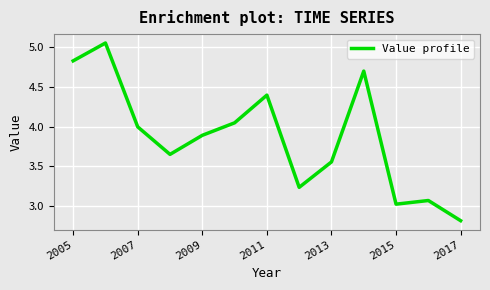

What is the difference between the maximum and minimum values?

2.2